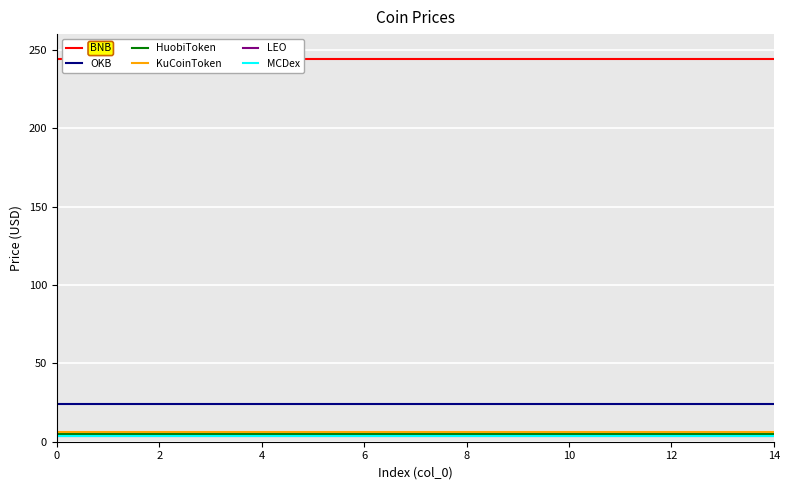

True or false: OKB and MCDex cross at least once.

False